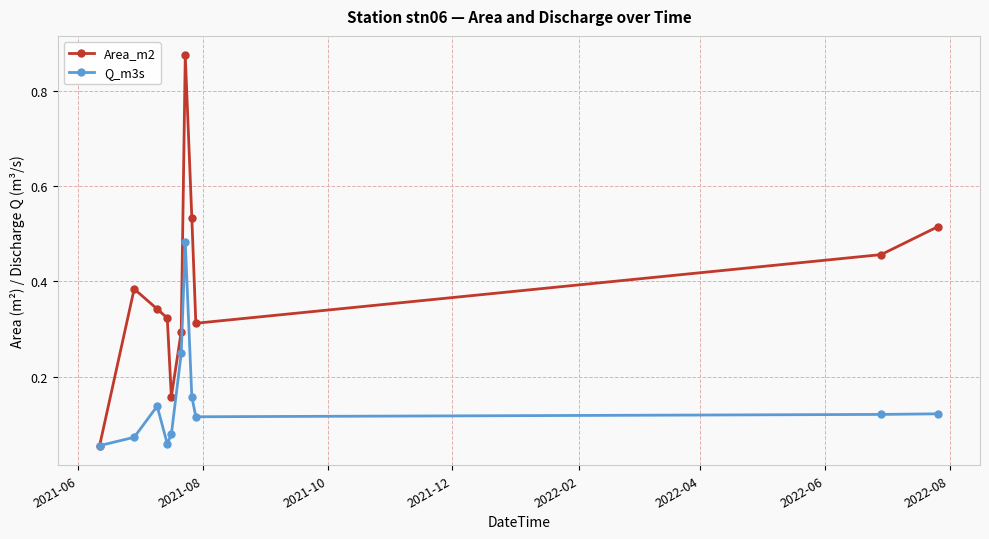

Which series has the largest range (max minus min)?

Area_m2